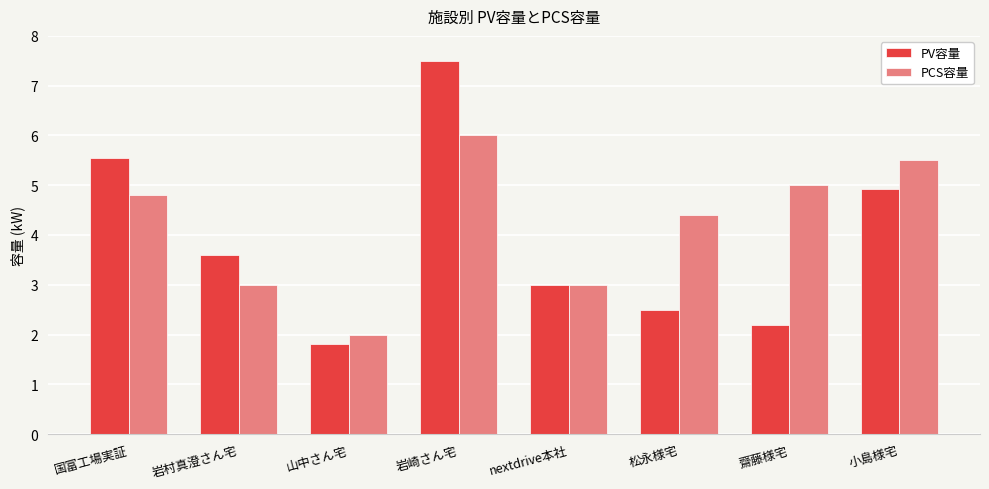

What position from the right is 小島様宅?

1